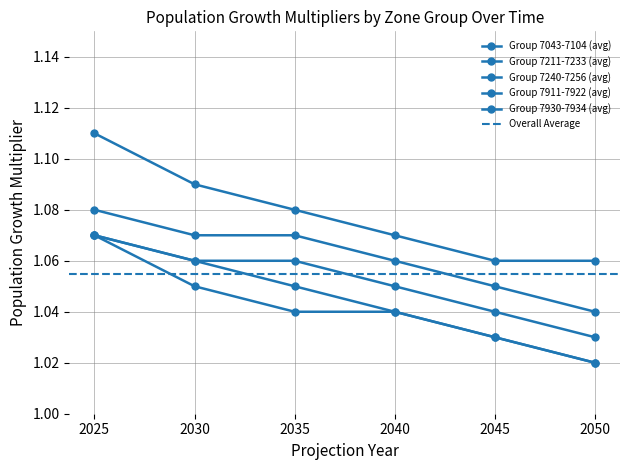

The value of Group 7911-7922 (avg) at 2050 is 1.0. True or false?

True